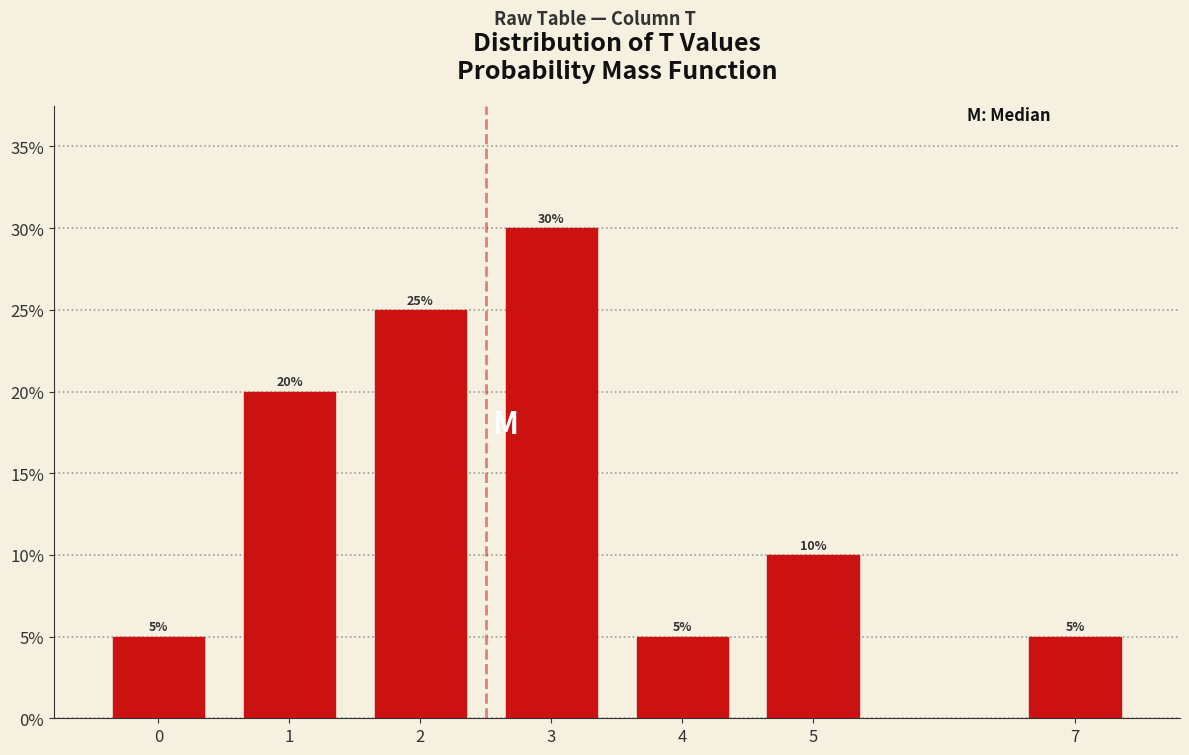

Does the chart contain any negative values?

No